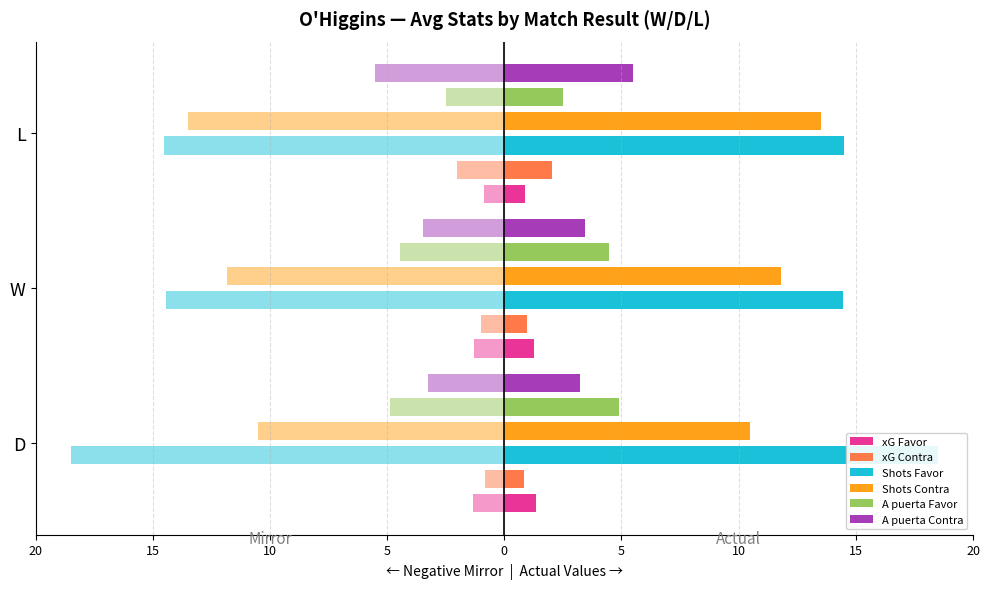

Which series has the largest range (max minus min)?

Shots Favor